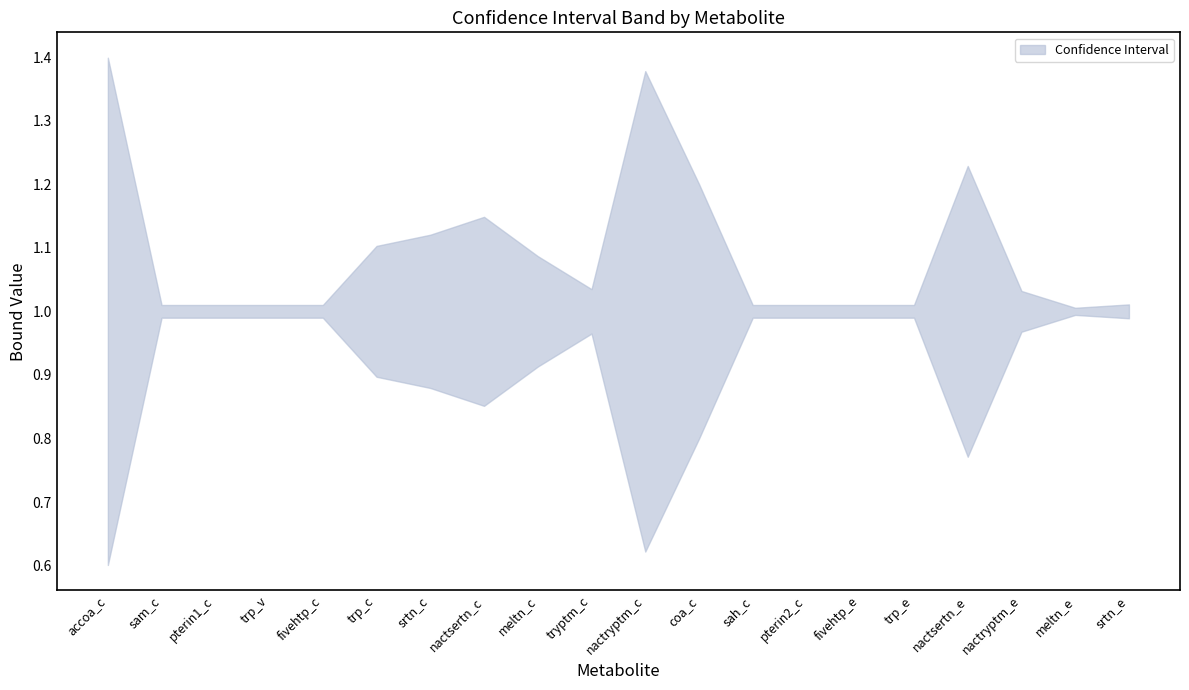

What is the total value across all series at sam_c?

2.0